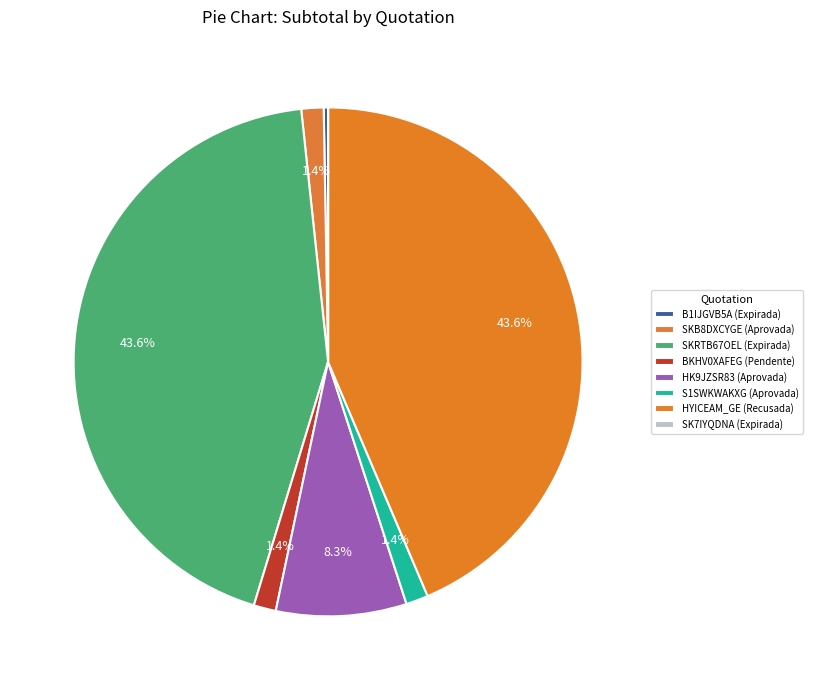

Which category has the biggest portion of the pie?

SKRTB67OEL (Expirada)